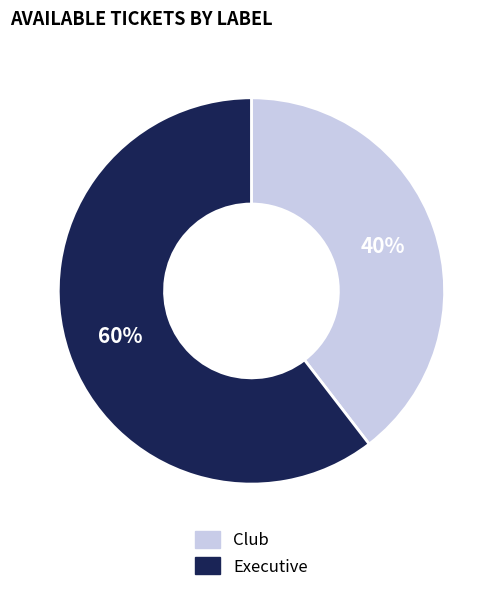

How many segments does this pie chart have?

2